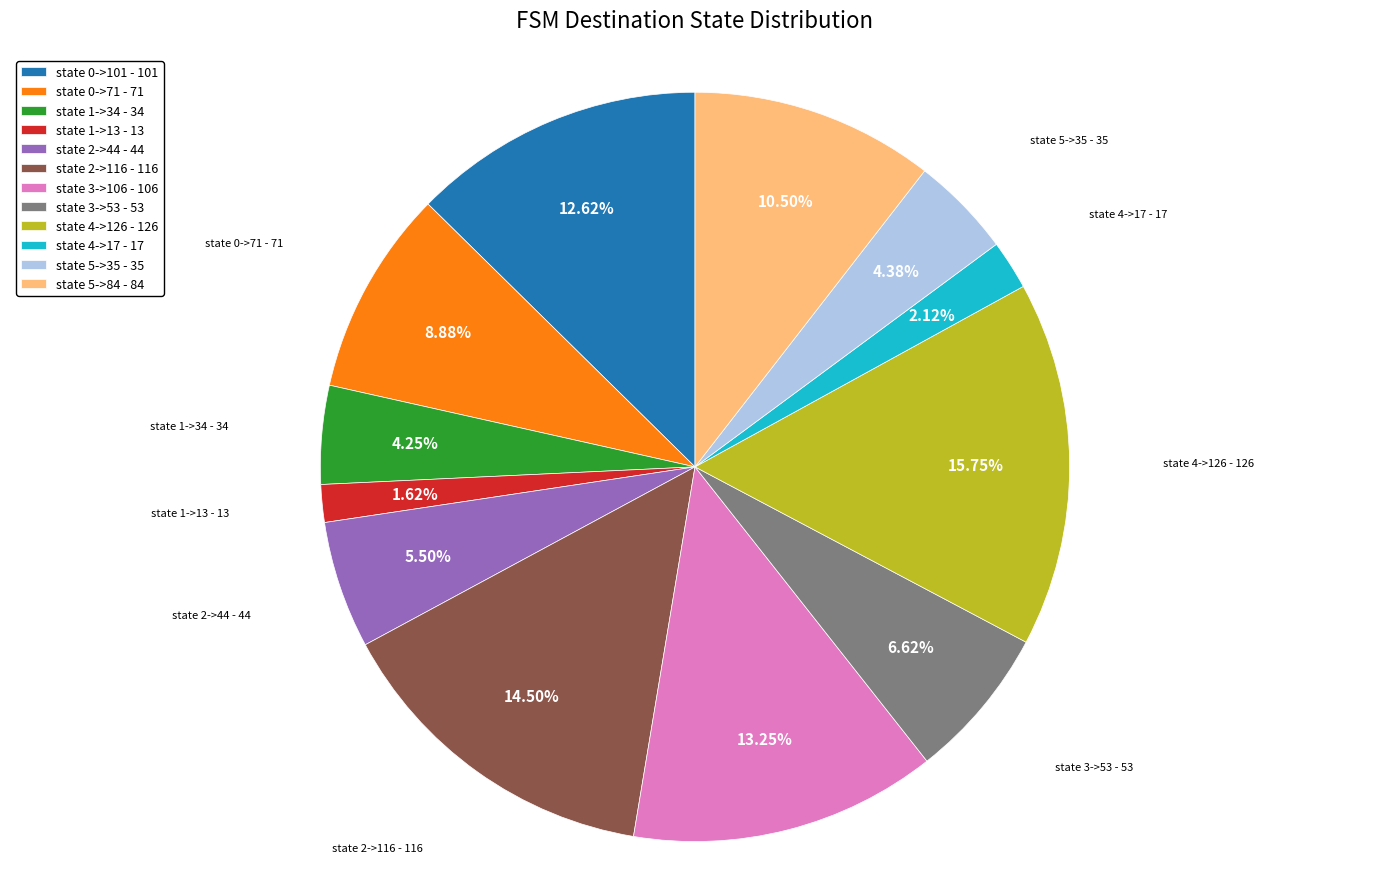

Is the sum of state 3->53 - 53 and state 5->84 - 84 greater than half?

No